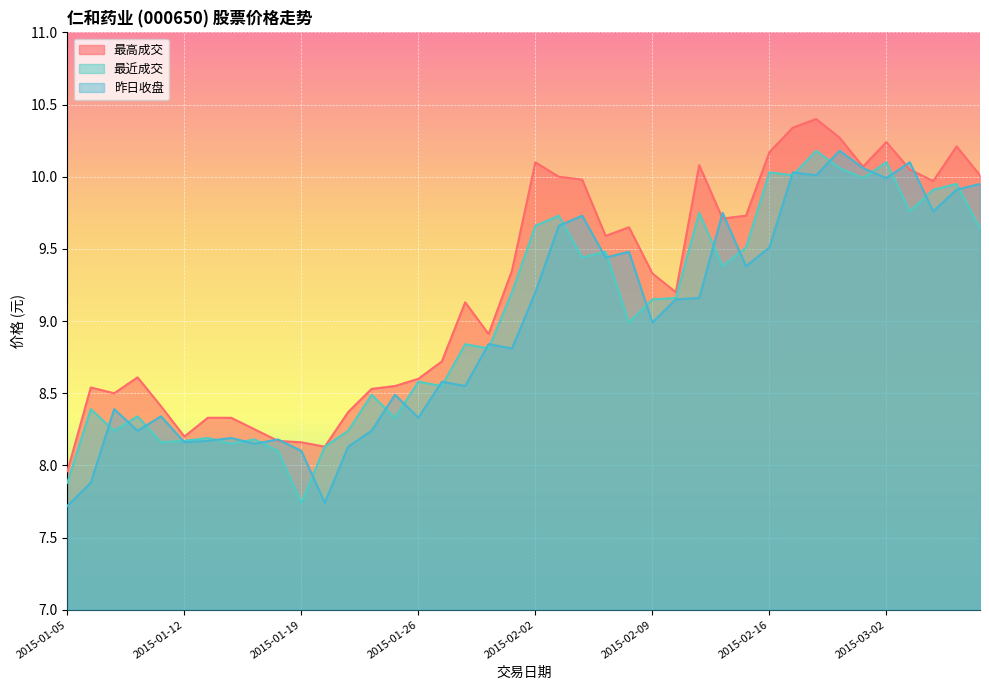

True or false: 最高成交 and 最近成交 intersect in this chart.

False